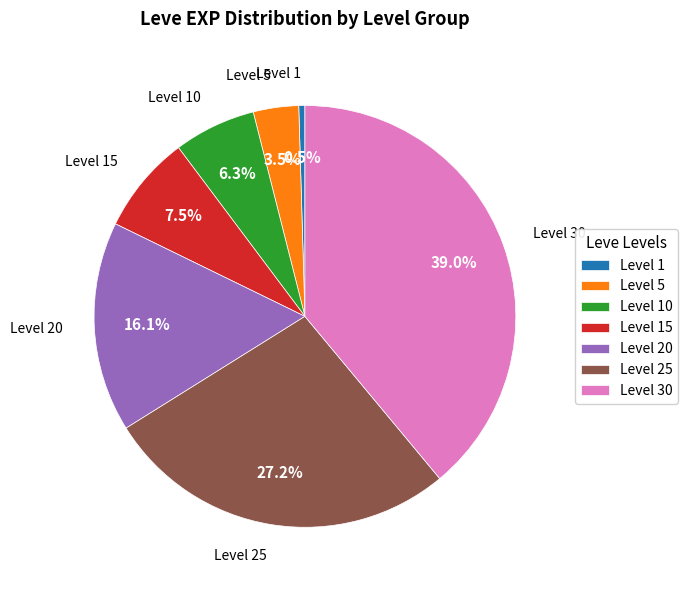

Is there a majority slice in this chart?

No